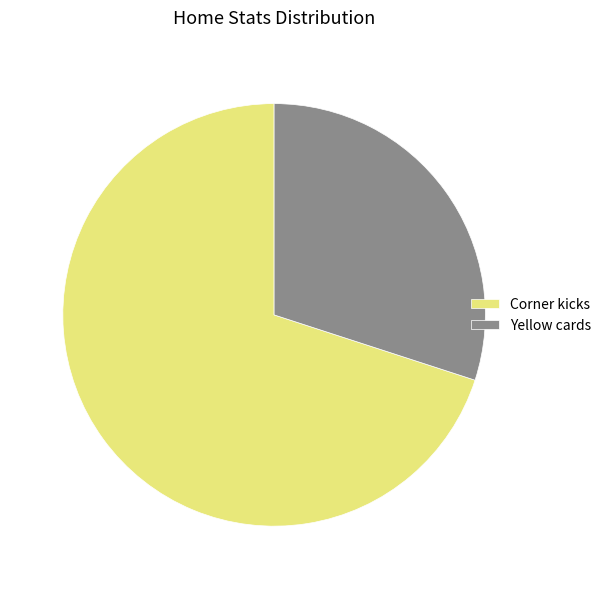

What is the largest slice in the pie chart?

Corner kicks